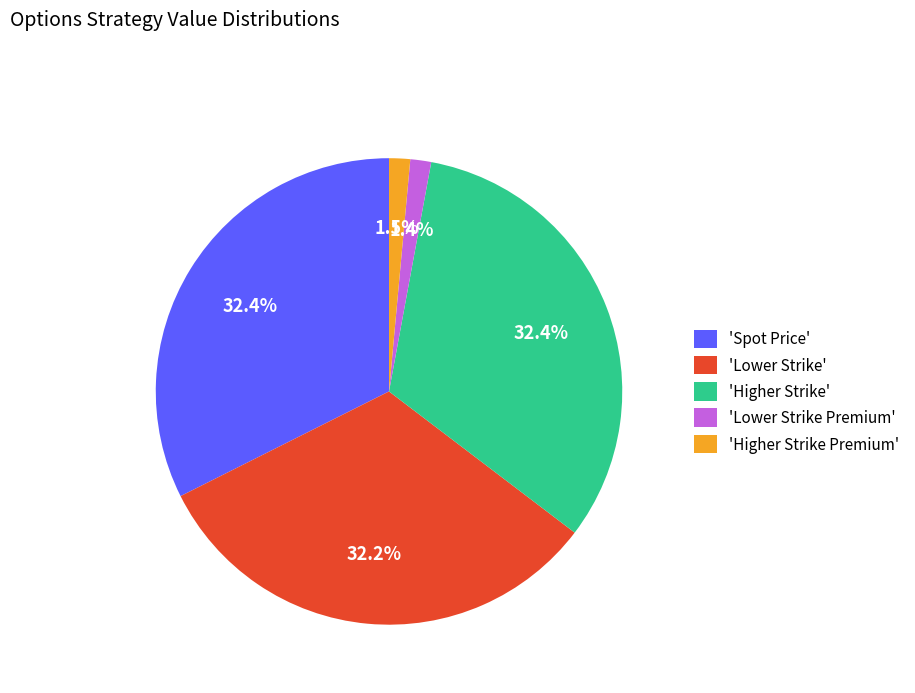

Is 'Lower Strike' the majority of the pie?

No